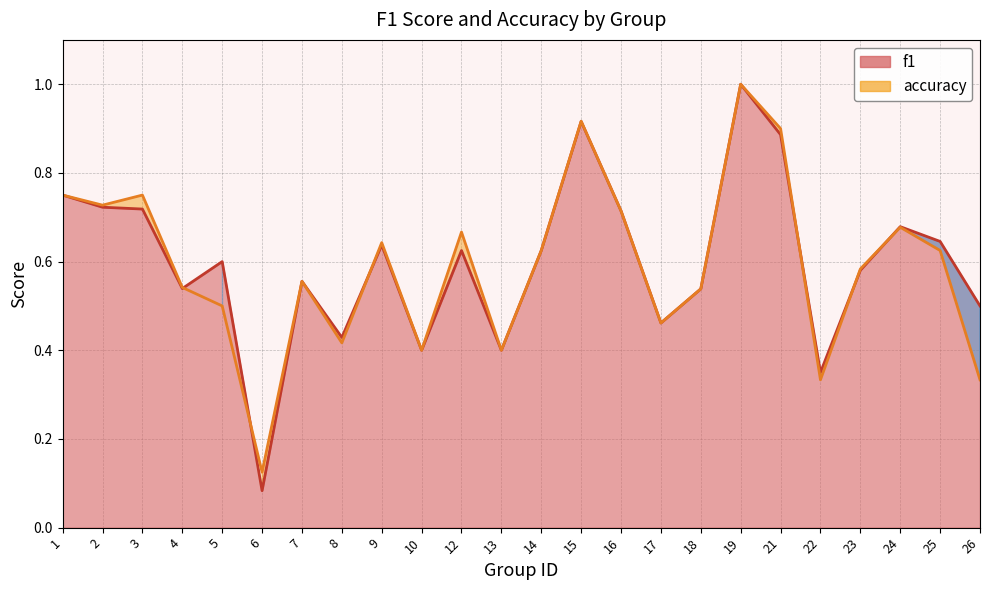

Rank the series by their maximum value, from lowest to highest.

f1, accuracy